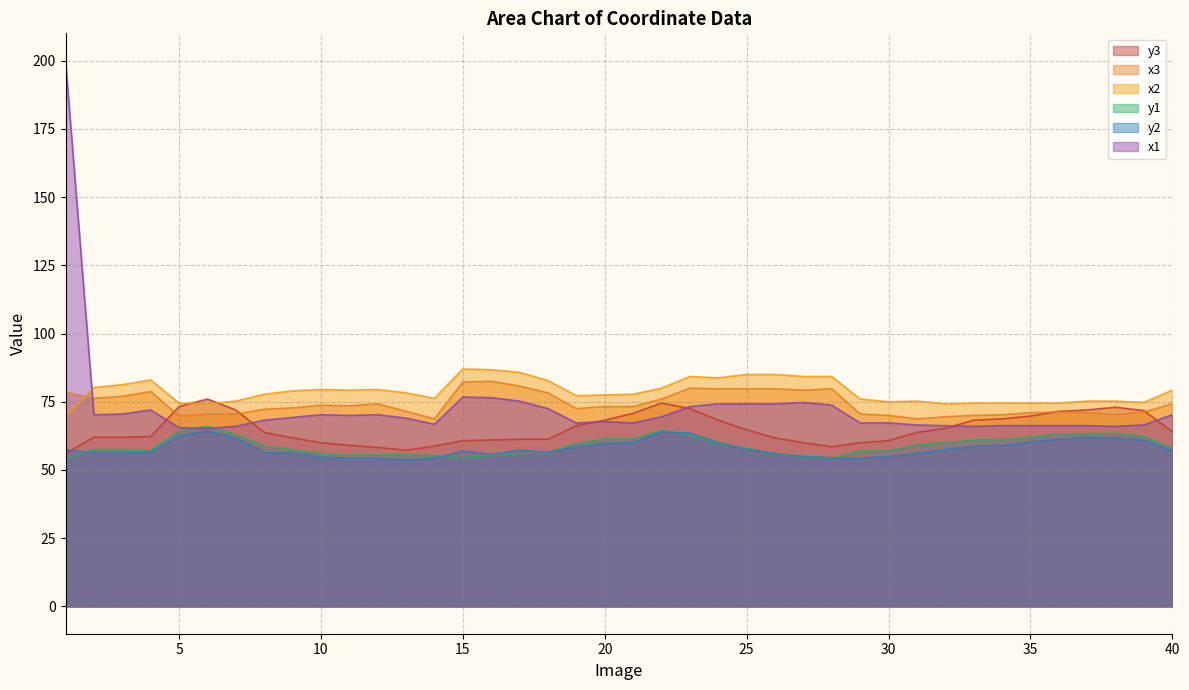

Where do y1 and y2 first cross each other?

1 and 2